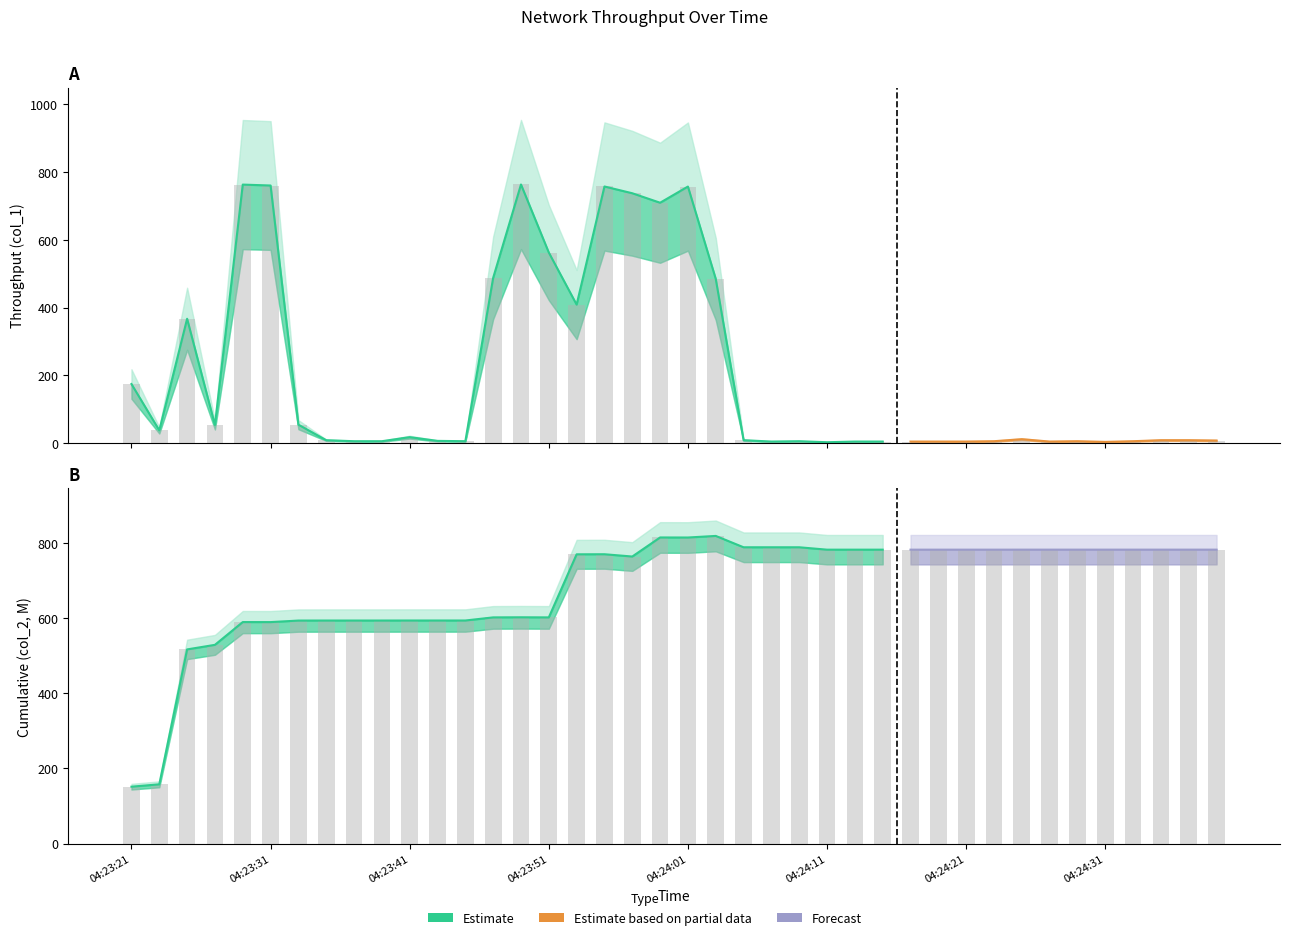

What is the value of the 12th bar from the left?

6.0